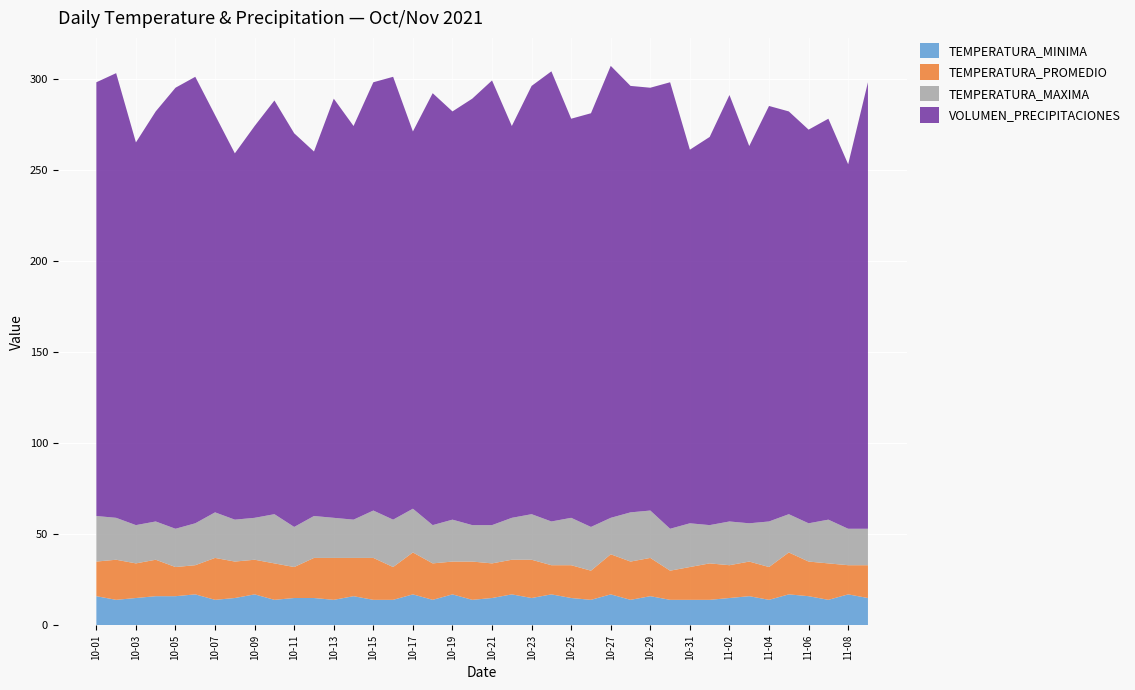

Reading right to left, list all the values displayed in this chart.

TEMPERATURA_MINIMA: 15	17	14	16	17	14	16	15	14	14	14	16	14	17	14	15	17	15	17	15	14	17	14	17	14	14	16	14	15	15	14	17	15	14	17	16	16	15	14	16
TEMPERATURA_PROMEDIO: 18	16	20	19	23	18	19	18	20	18	16	21	21	22	16	18	16	21	19	19	21	18	20	23	18	23	21	23	22	17	20	19	20	23	16	16	20	19	22	19
TEMPERATURA_MAXIMA: 20	20	24	21	21	25	21	24	21	24	23	26	27	20	24	26	24	25	23	21	20	23	21	24	26	26	21	22	23	22	27	23	23	25	23	21	21	21	23	25
VOLUMEN_PRECIPITACIONES: 245	200	220	216	221	228	207	234	213	205	245	232	234	248	227	219	247	235	215	244	234	224	237	207	243	235	216	230	200	216	227	215	201	218	245	242	225	210	244	238